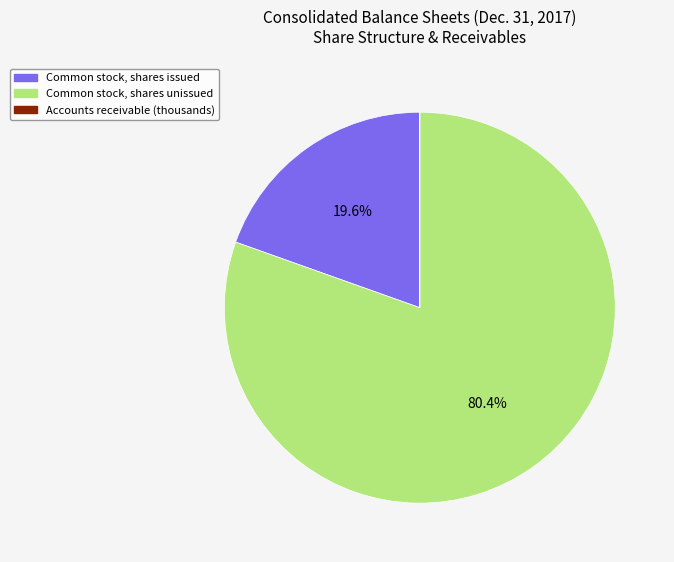

Is there a majority slice in this chart?

Yes